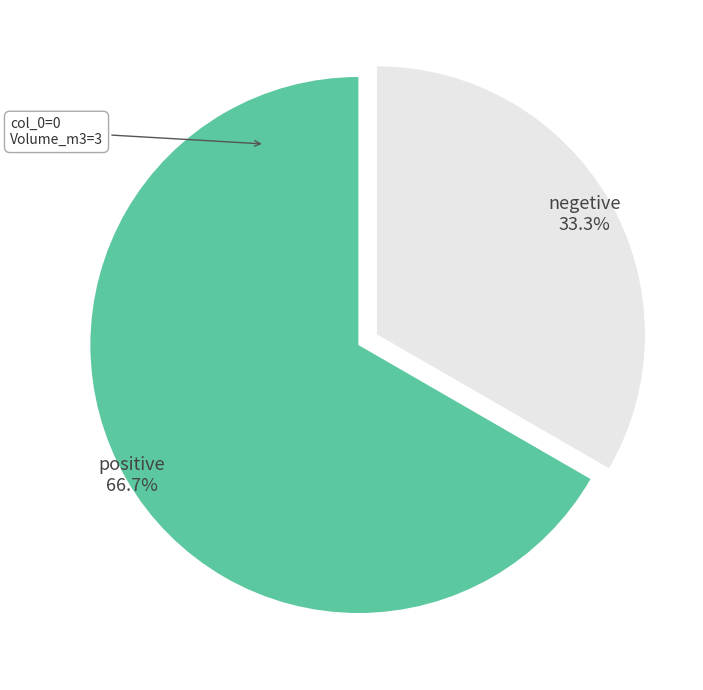

Is there any slice that represents more than half of the pie?

Yes